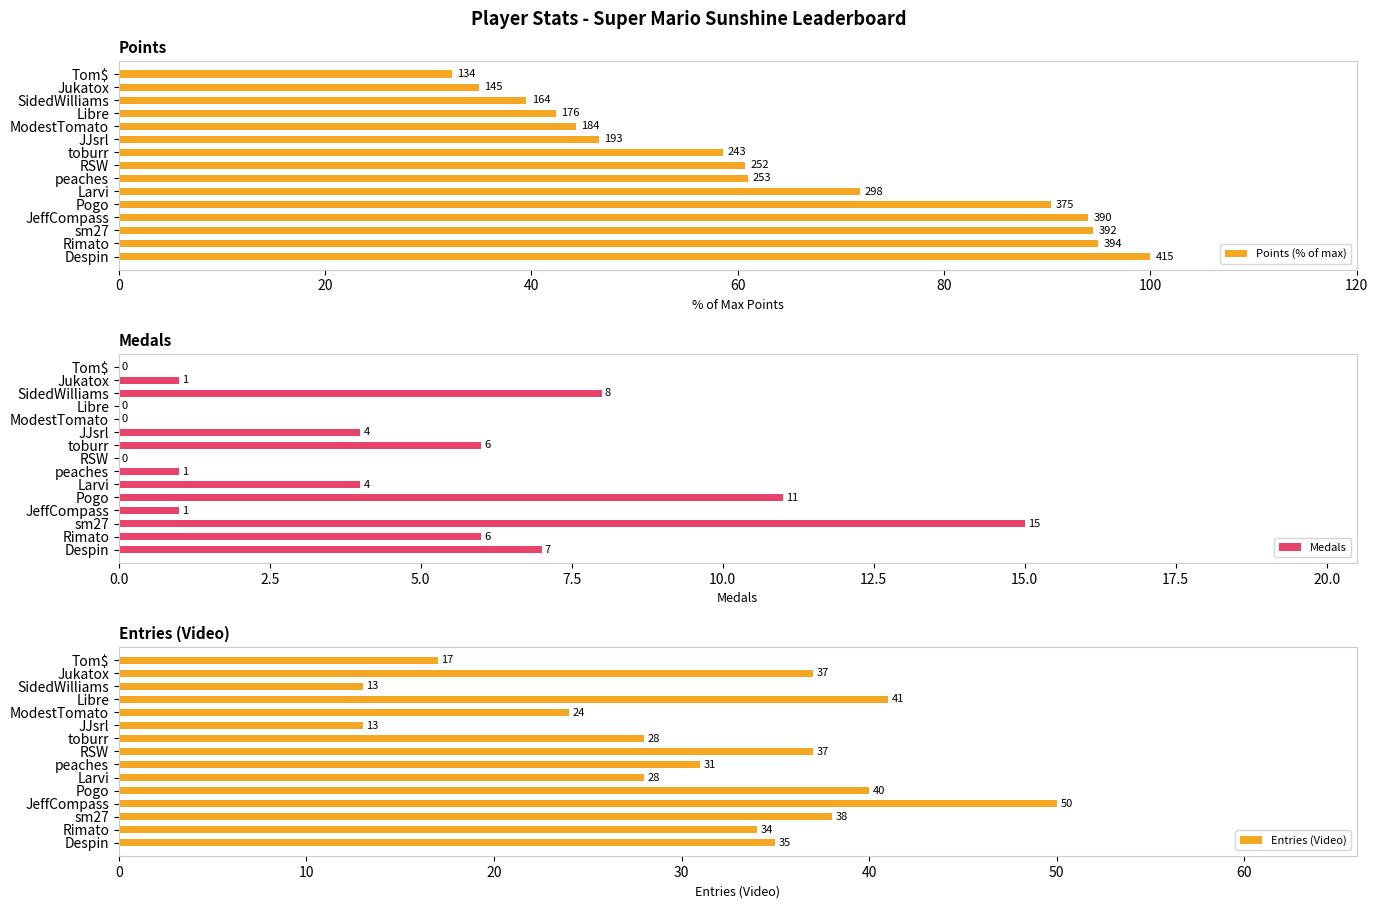

What is the highest value of the Entries (Video) series?

50